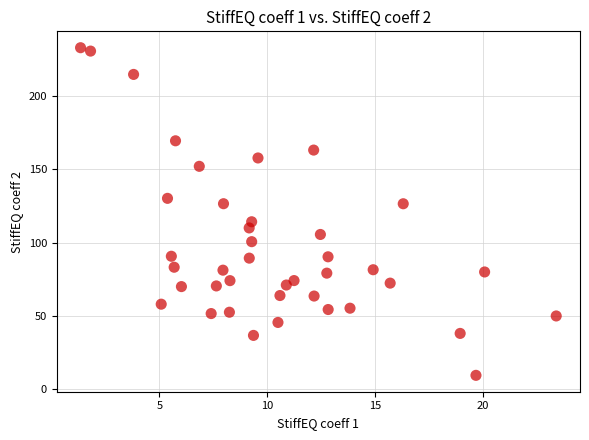

What is the range of X values (max minus min)?

22.1